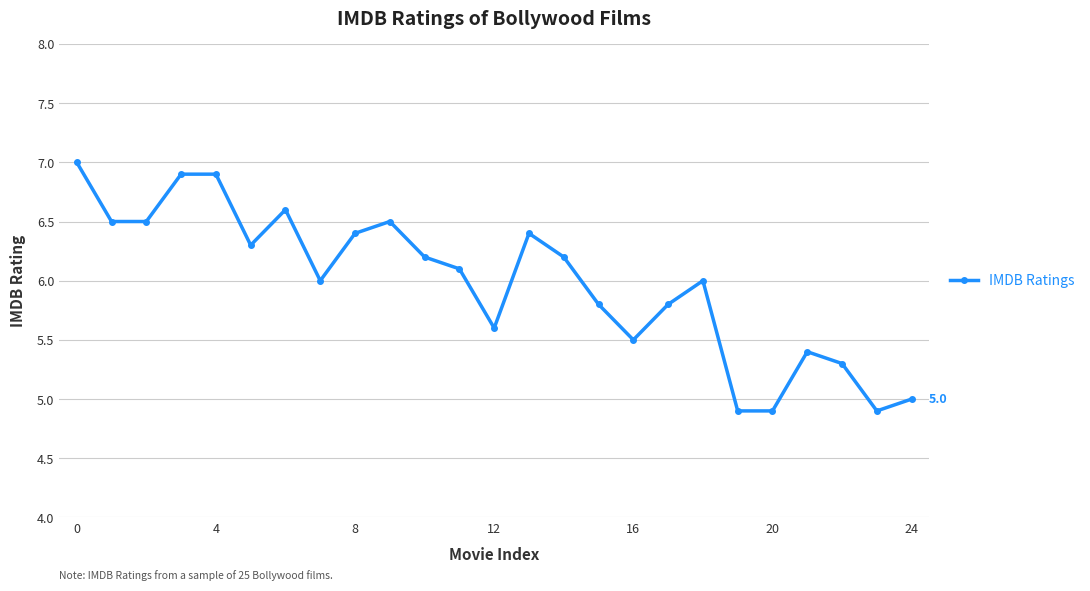

What is the maximum value shown in the chart?

7.0